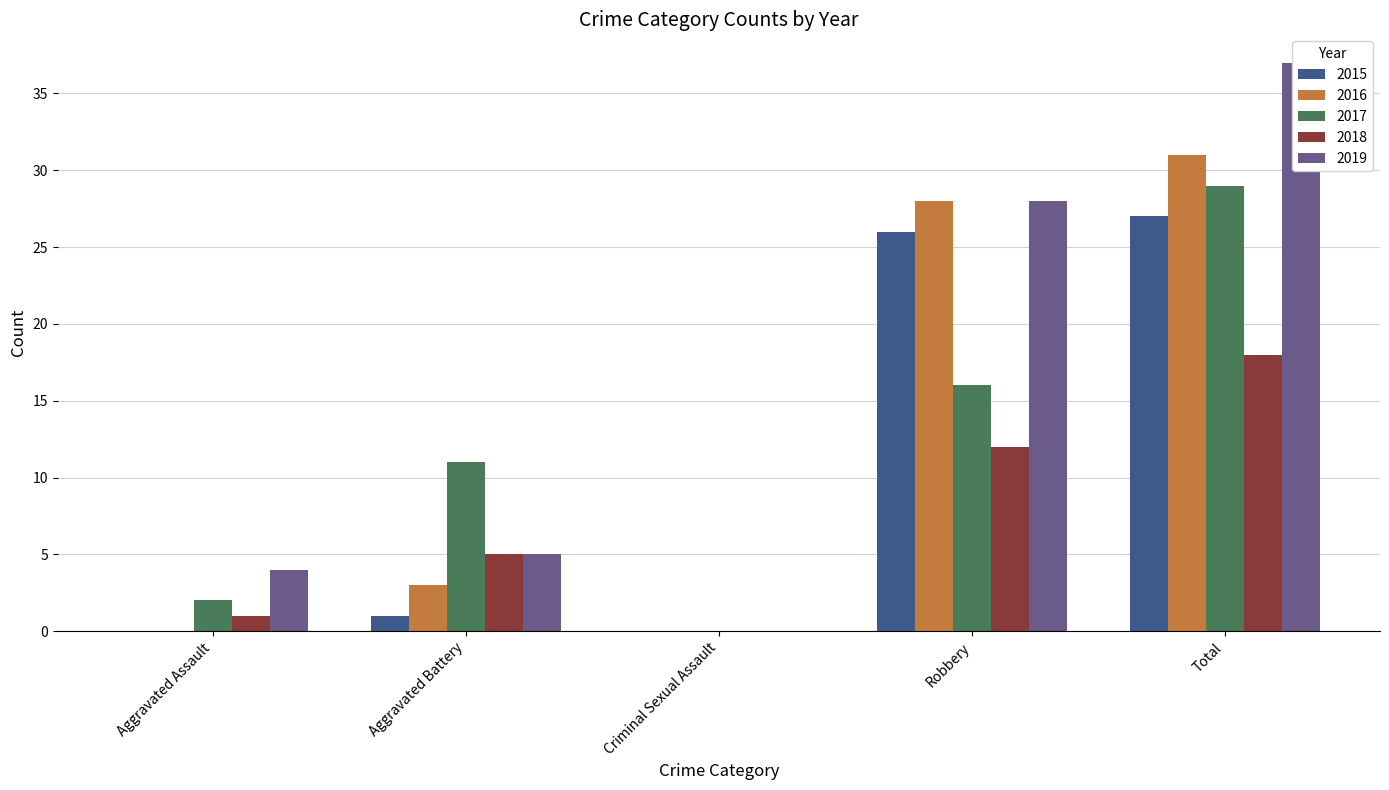

What is the label of the 2nd bar from the left?

Aggravated Battery